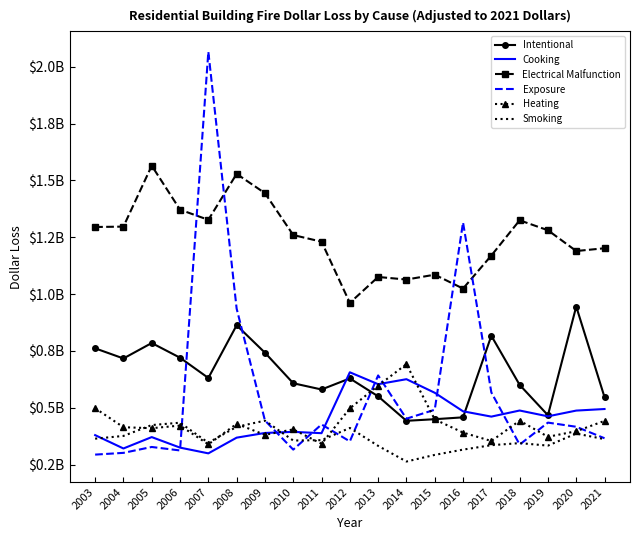

Is the value of Smoking at 2019 greater than the value of Electrical Malfunction at 2013?

No